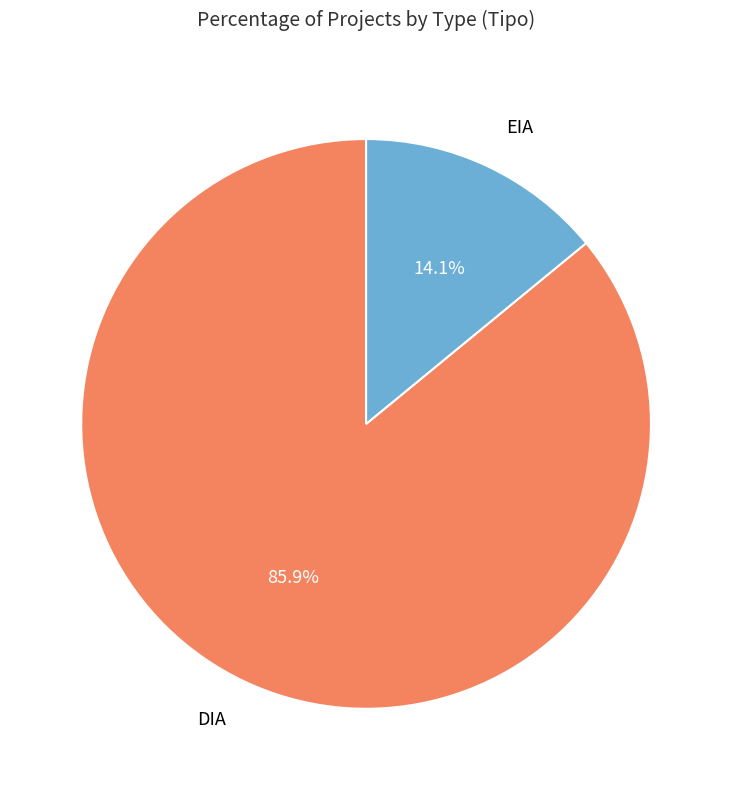

Which category has the biggest portion of the pie?

DIA